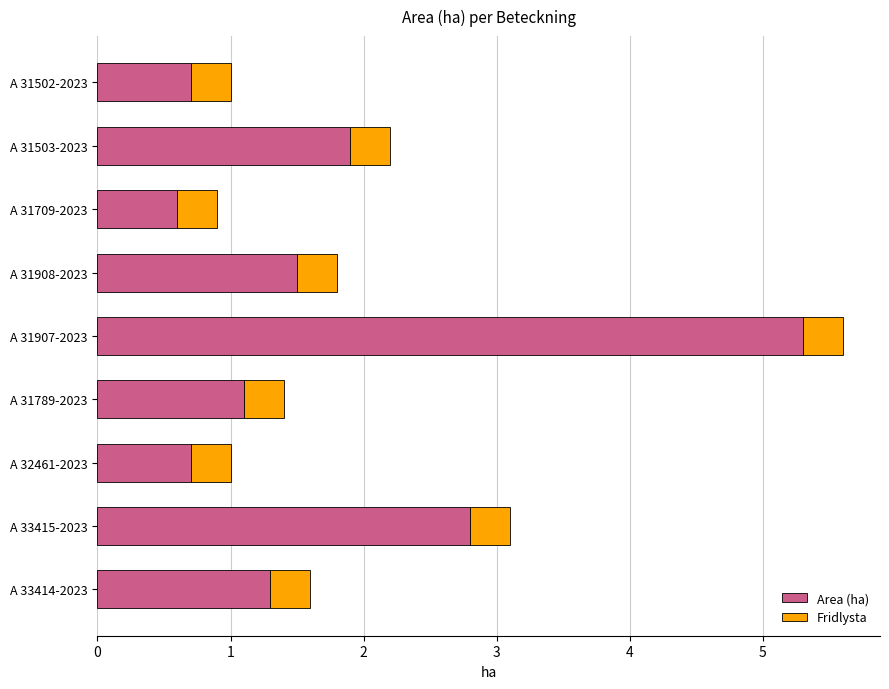

What is the sum of the Area (ha) values at A 33415-2023 and A 31907-2023?

8.1